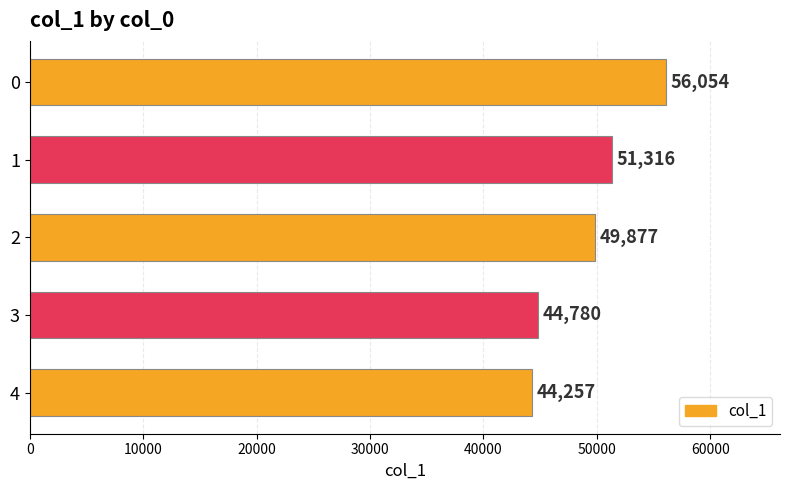

Is it true that the value at 2 is 79239?

False